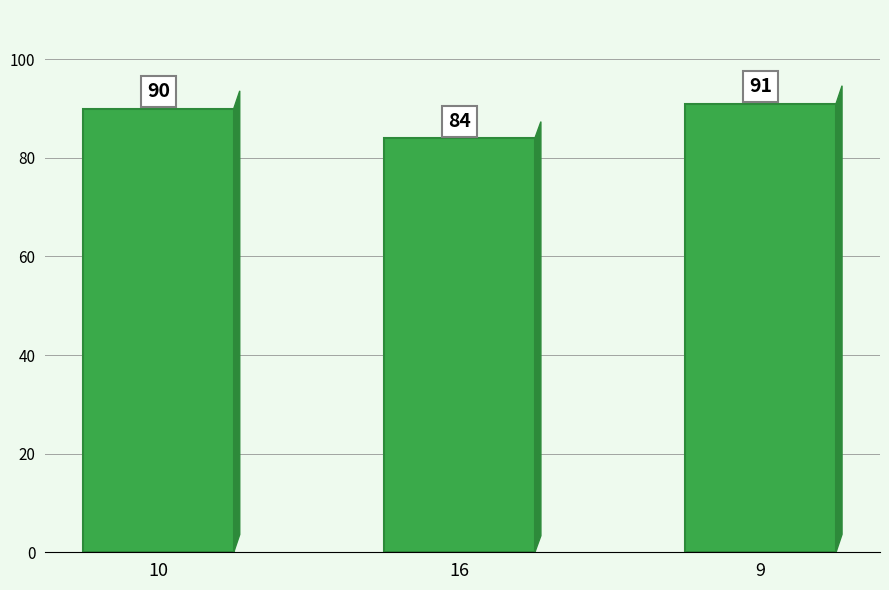

What is the value of the 1st bar from the left?

90